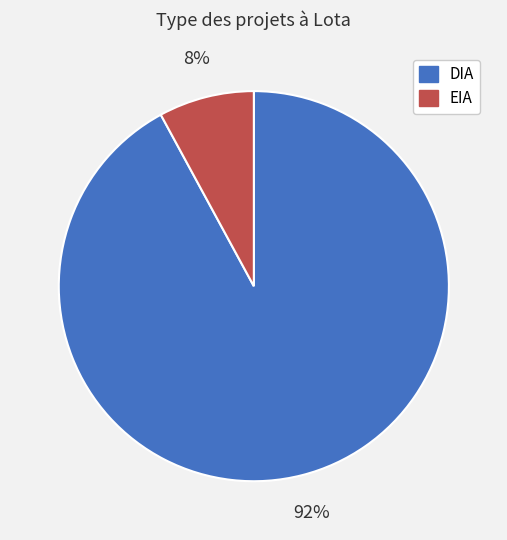

How many slices are in this pie chart?

2